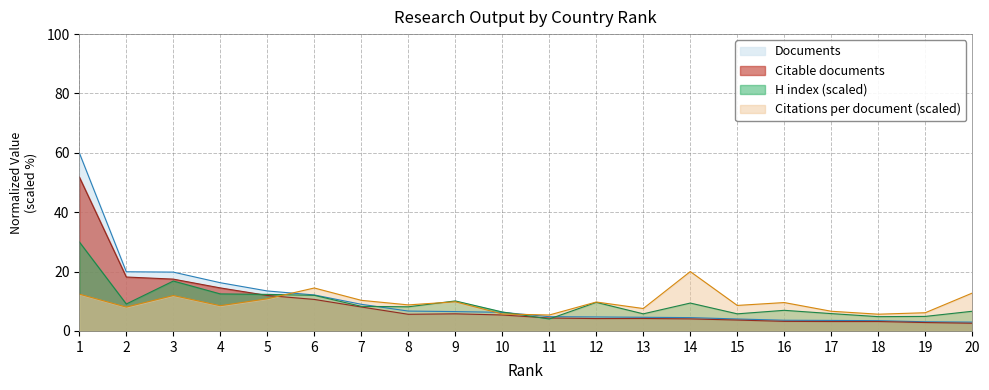

Count the number of data series in this chart.

4